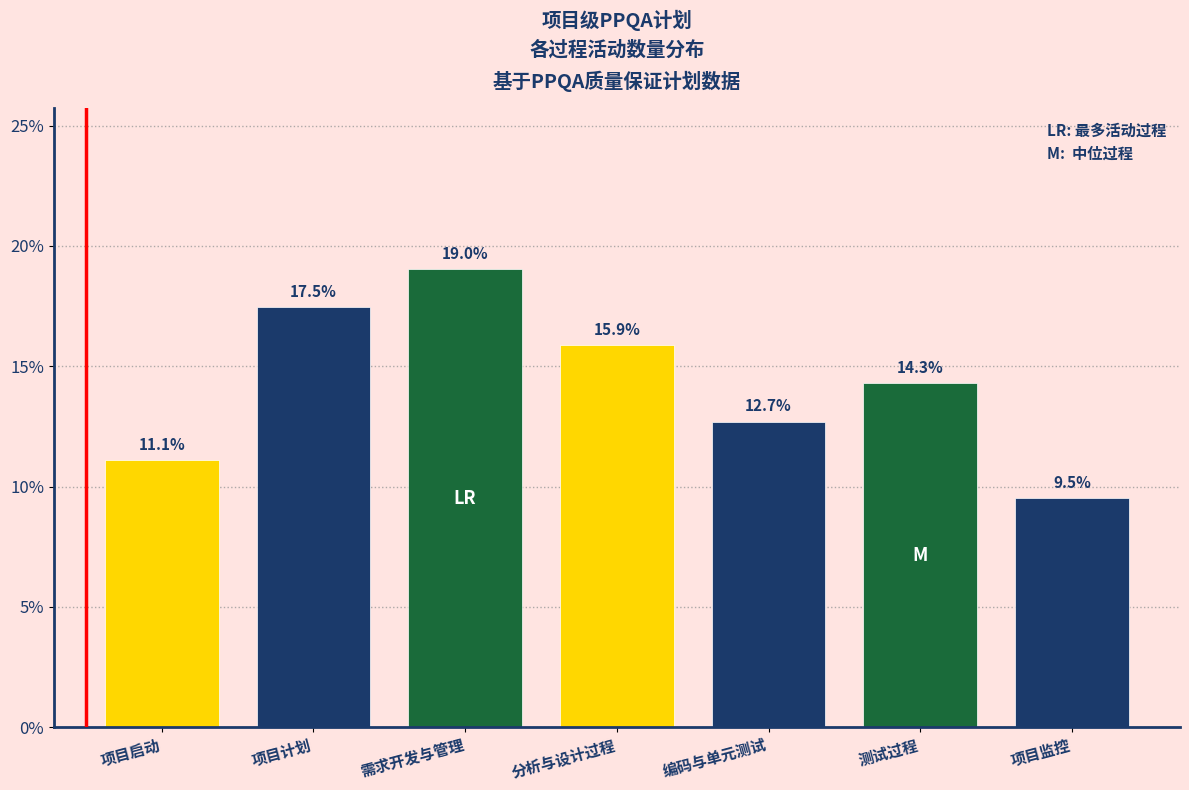

Reading left to right, extract all data points from this chart.

11.1	17.5	19.0	15.9	12.7	14.3	9.5